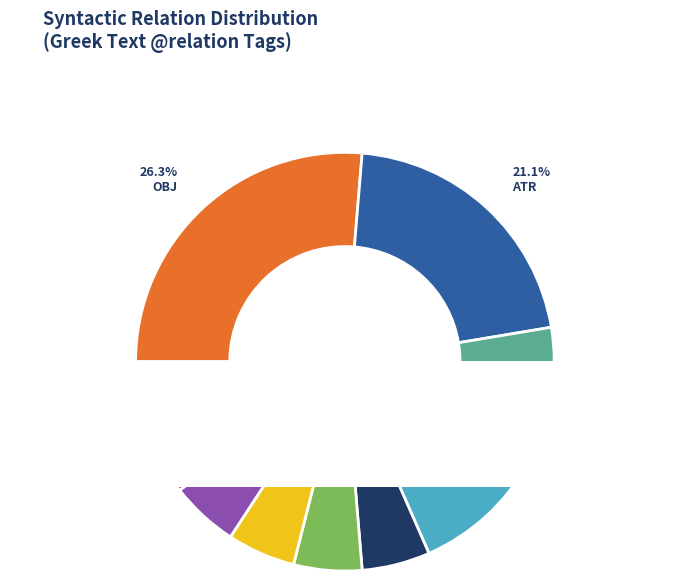

What is the total percentage of punc and u--------?

16.7%